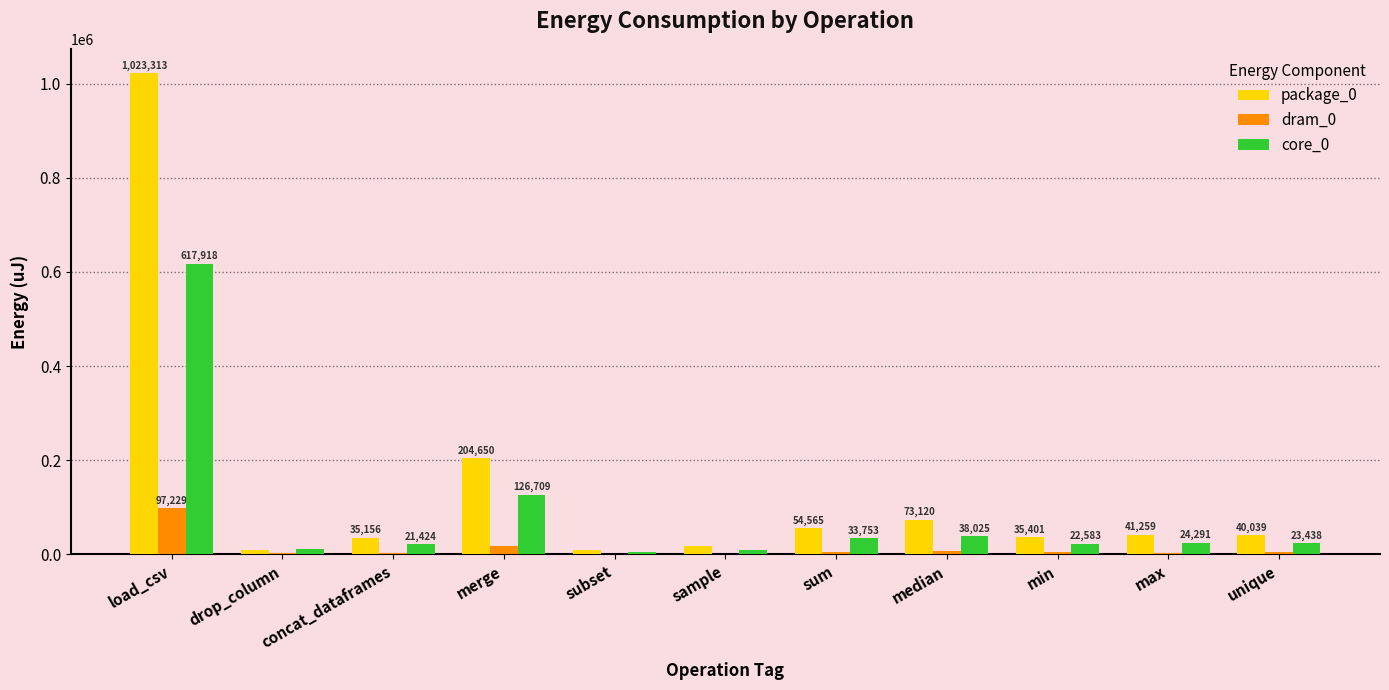

Which series has the largest total across all categories?

package_0